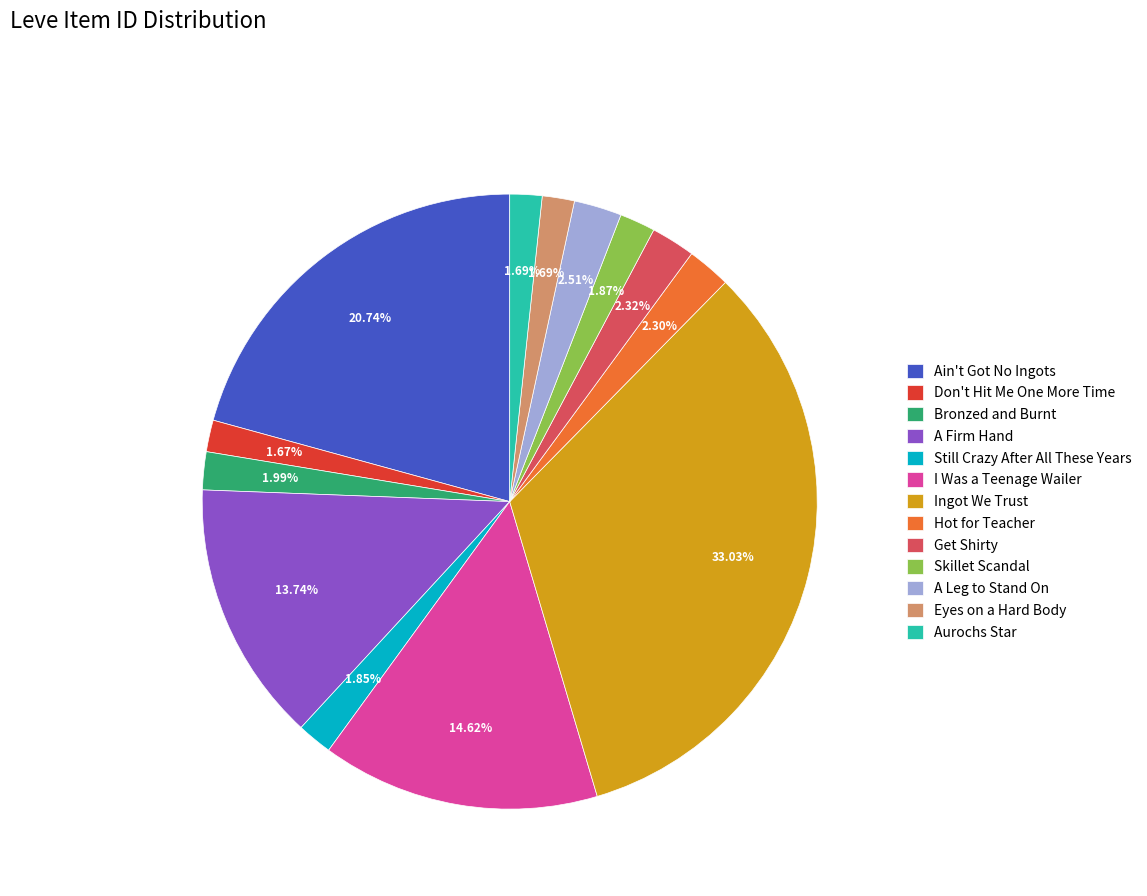

Is it true that Ingot We Trust is 33% of the pie?

True